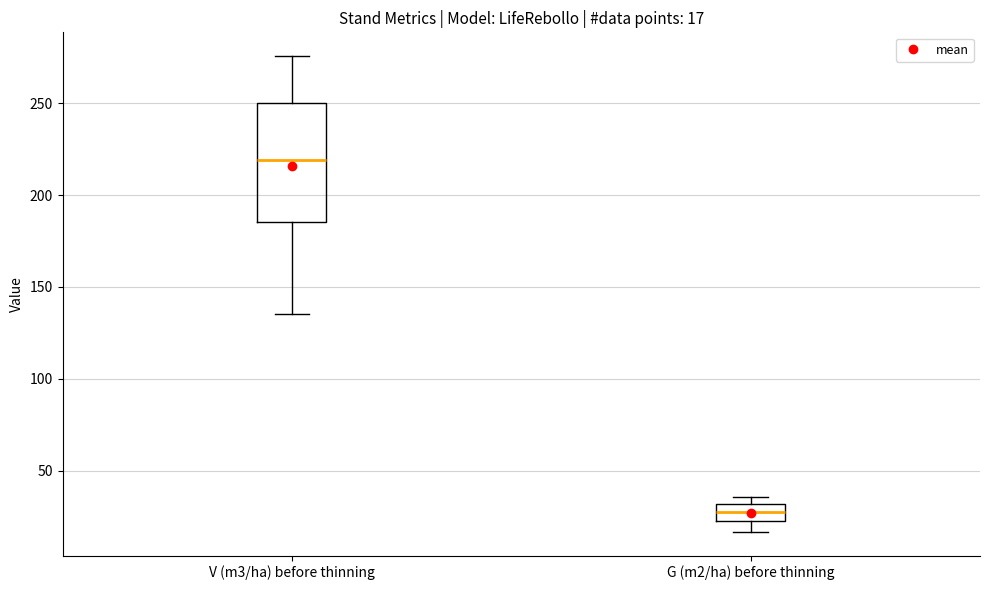

Which box's median line is the highest?

V (m3/ha) before thinning